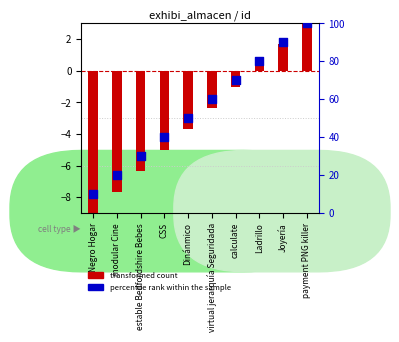

What is the total value across all series at virtual jerarquía Seguridada?

57.7